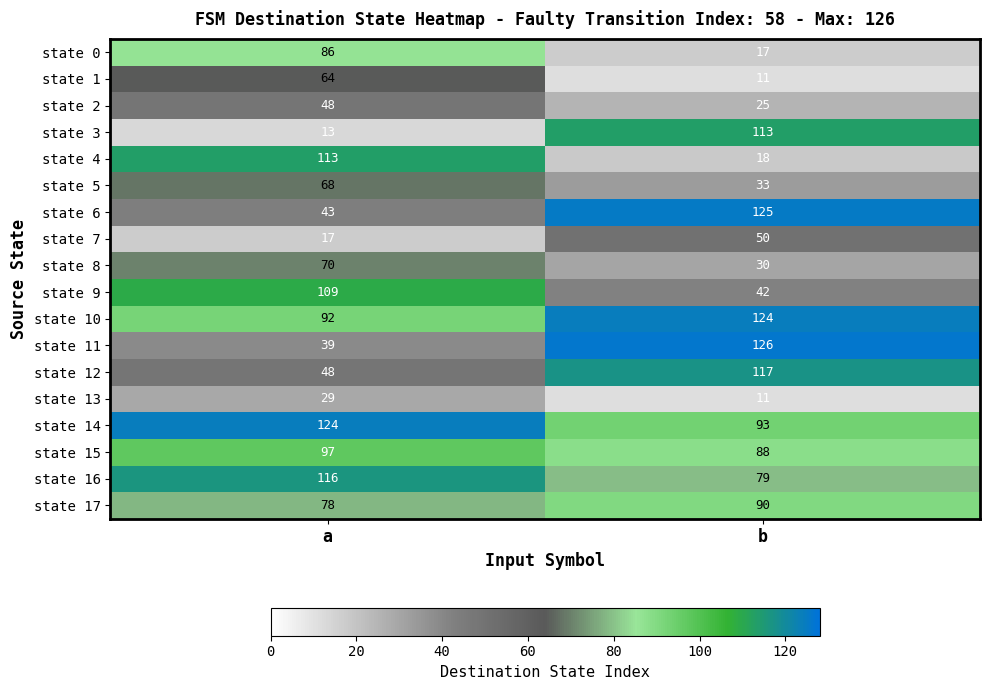

Which series has the largest total across all categories?

state 14